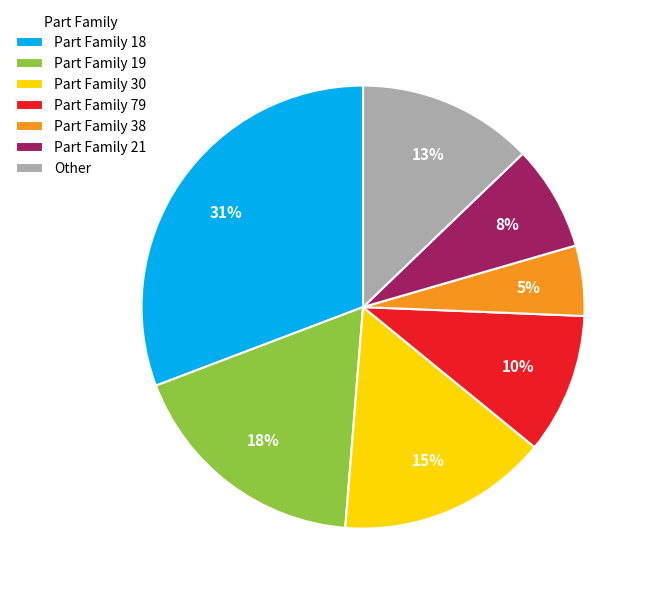

To the nearest percent, what is the combined percentage of Part Family 19 and Part Family 21?

26%